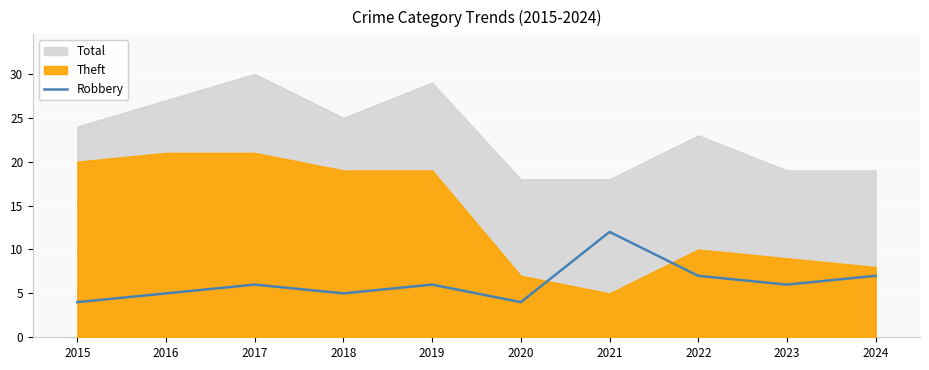

Where does the data first go above 6?

2021